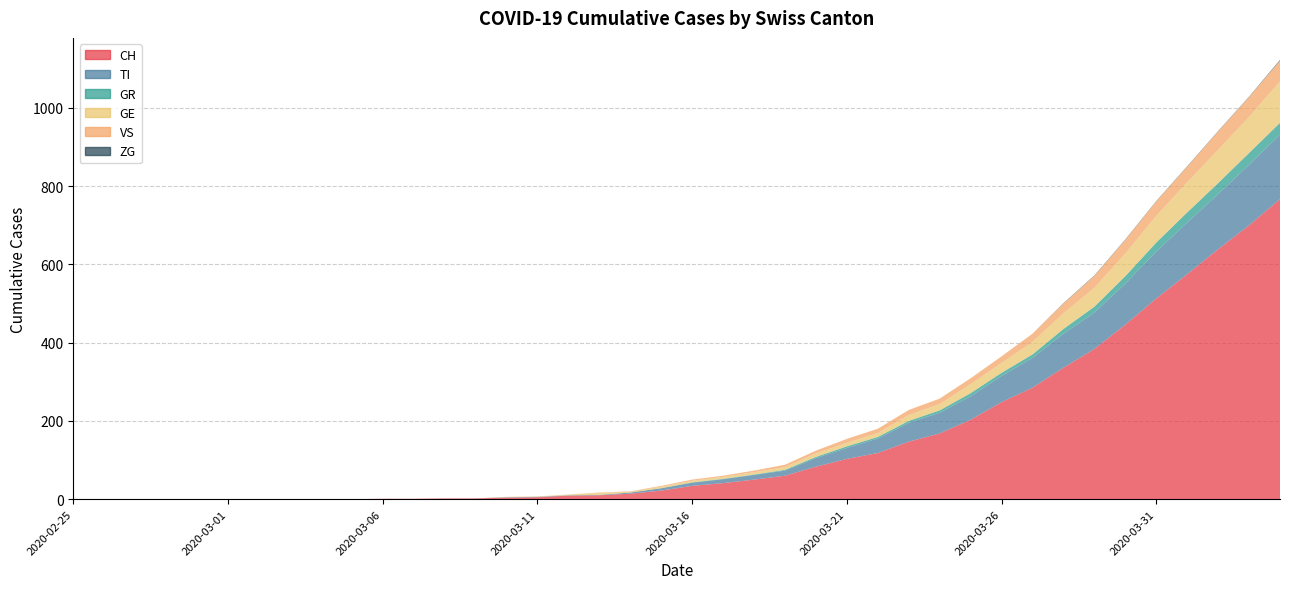

Reading left to right, transcribe all the data shown in this chart.

CH: 0	0	0	0	0	0	0	0	0	0	1	1	2	2	4	5	9	10	14	22	34	41	50	60	83	103	118	147	168	203	248	285	336	384	446	513	575	639	700	767
TI: 0	0	0	0	0	0	0	0	0	0	0	0	0	0	1	1	1	1	3	6	8	10	12	13	22	28	37	48	53	60	67	76	87	93	105	120	132	141	155	165
GR: 0	0	0	0	0	0	0	0	0	0	0	0	0	0	0	0	0	0	0	0	1	1	1	2	3	4	4	5	6	8	8	9	12	15	19	23	26	28	30	30
GE: 0	0	0	0	0	0	0	0	0	0	0	0	0	0	1	1	2	5	2	4	4	5	6	7	9	9	10	15	16	23	25	32	40	48	58	68	77	85	92	106
VS: 0	0	0	0	0	0	0	0	0	0	0	0	0	0	0	0	0	1	1	2	3	3	4	6	7	10	11	13	14	15	17	21	25	31	35	37	40	47	51	53
ZG: 0	0	0	0	0	0	0	0	0	0	0	0	0	0	0	0	0	0	0	0	0	0	0	0	0	0	0	0	0	0	0	0	1	1	1	1	1	1	1	2